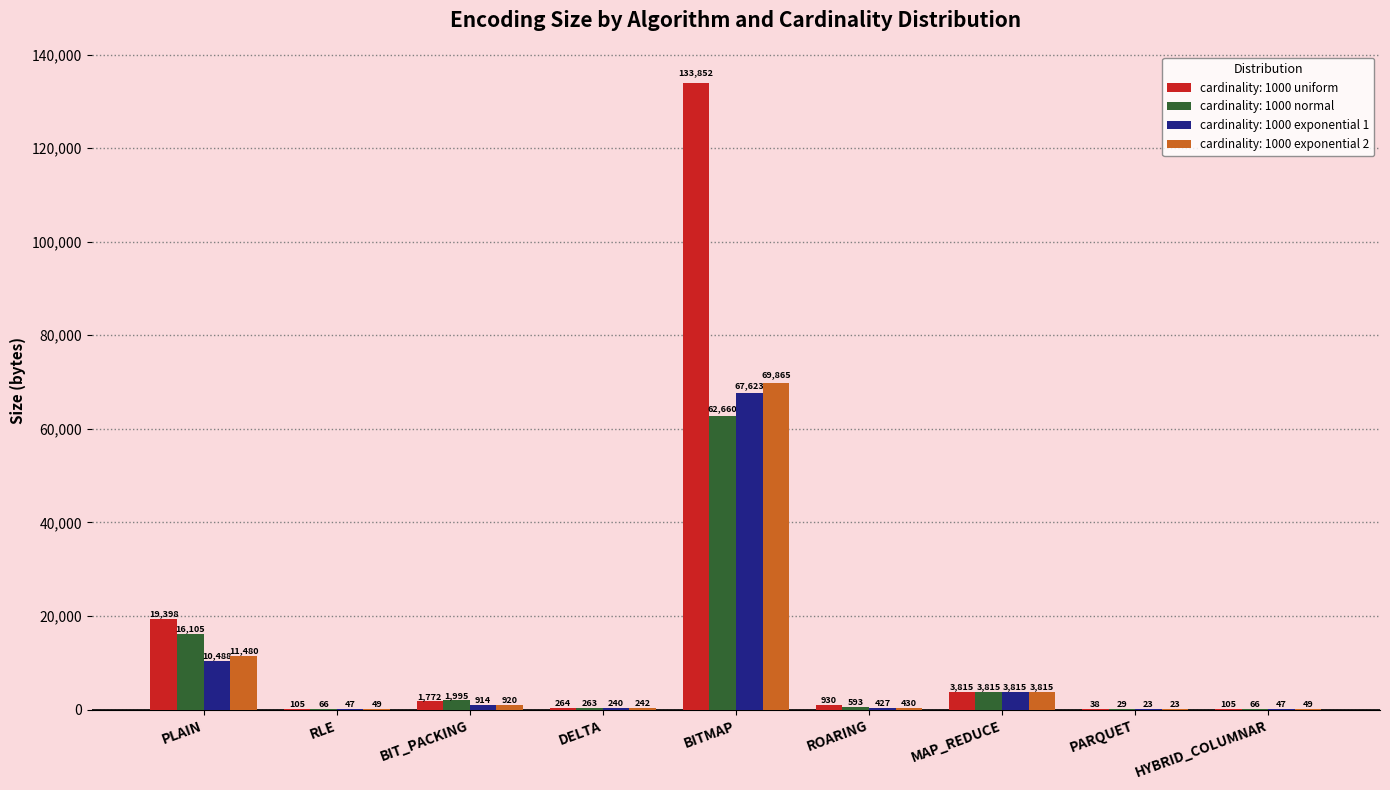

Is it true that cardinality: 1000 exponential 1 equals 67623.0 at BITMAP?

True